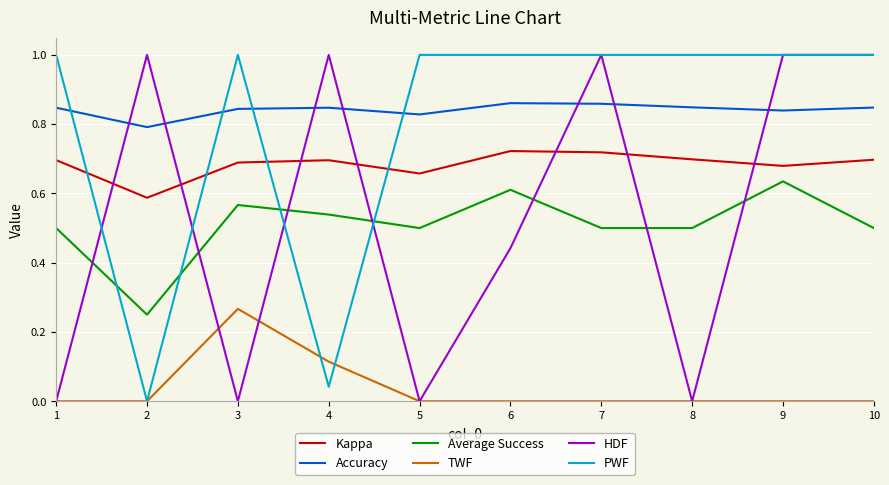

Which series changed the most between 1 and 5?

Kappa